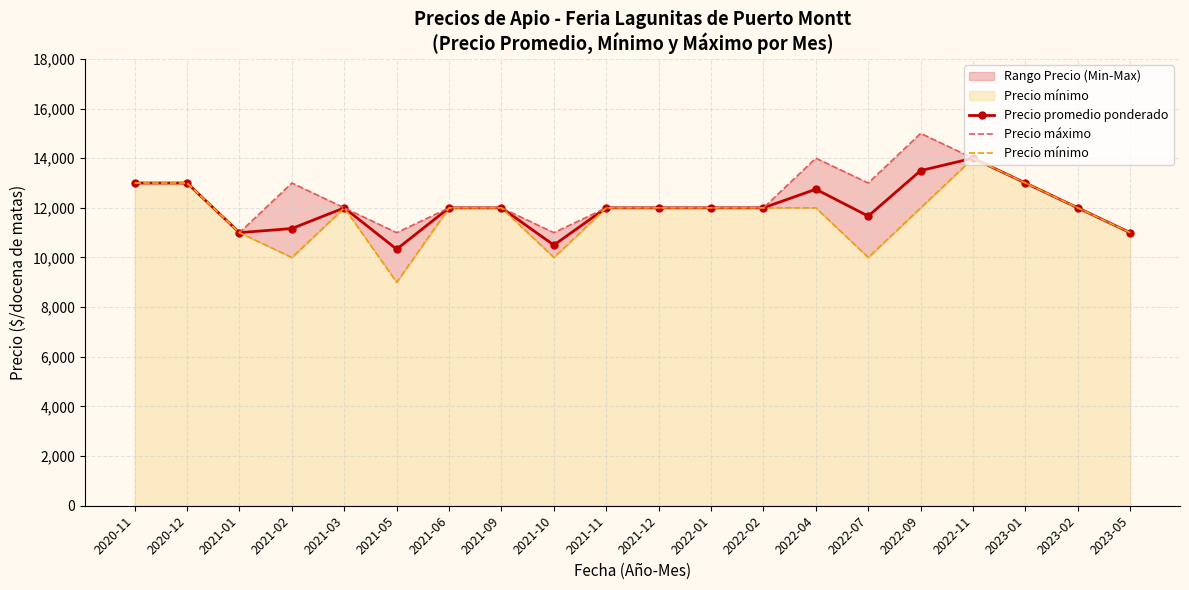

Is the value of Precio mínimo at 2023-01 greater than the value of Precio promedio ponderado at 2020-12?

No